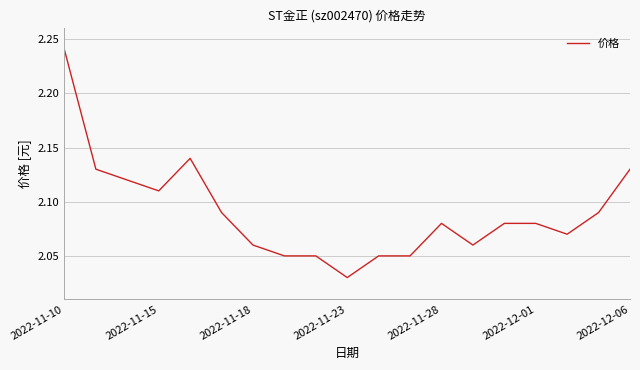

Is this an area chart (filled region under the line)?

No